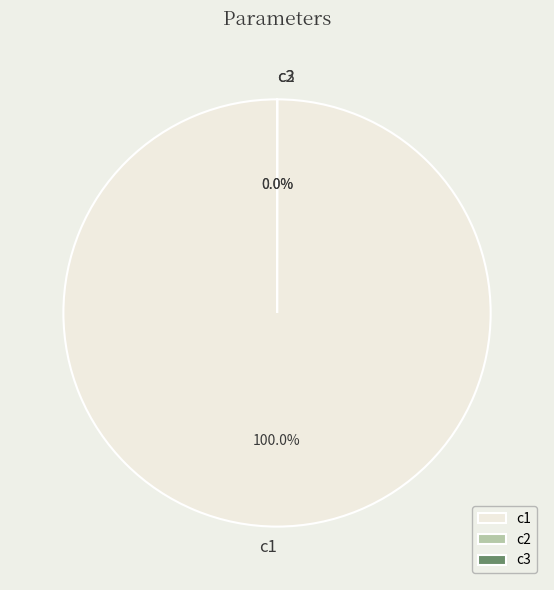

Rank the categories by value from highest to lowest.

c1, c3, c2